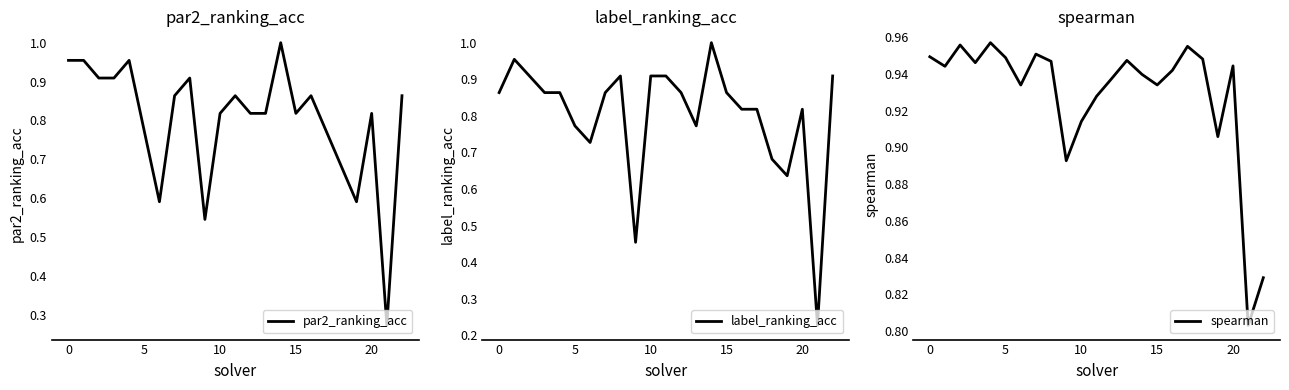

What is the average value of the par2_ranking_acc series?

0.8